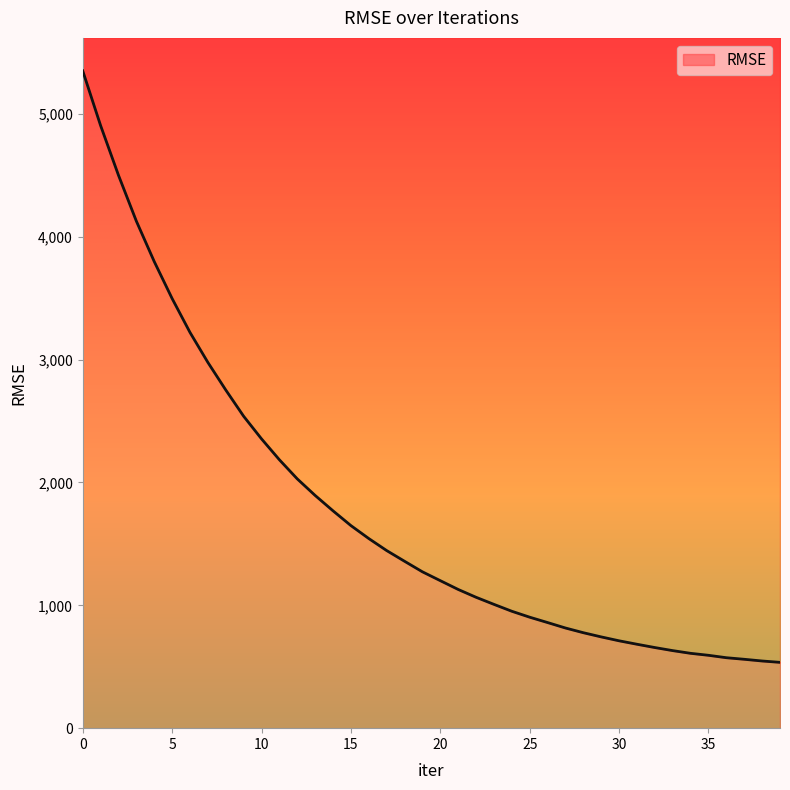

The value at 11 is 2185.0. True or false?

True